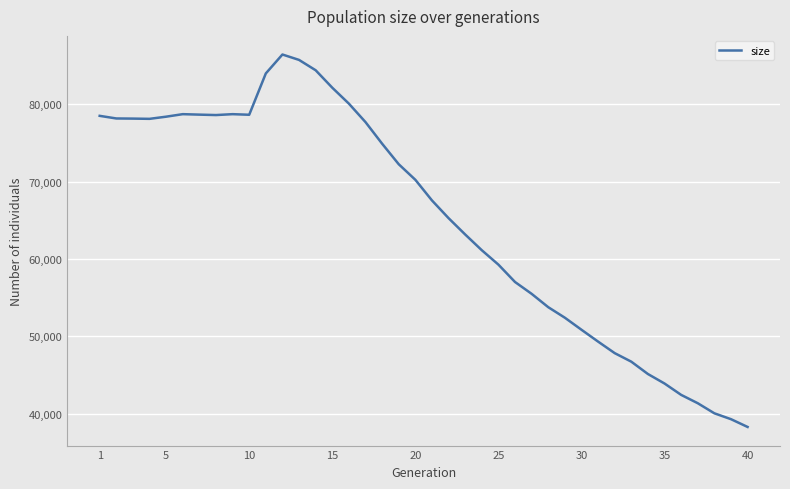

What is the maximum value shown in the chart?

86410